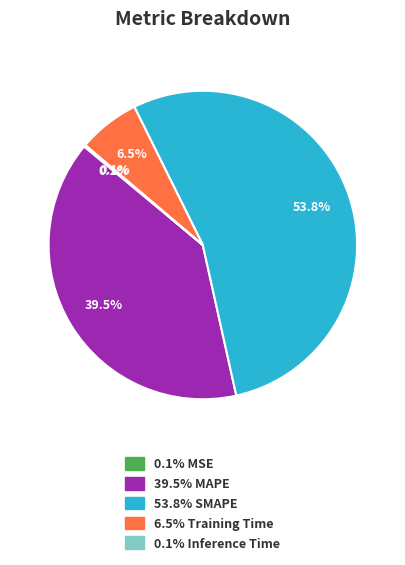

Is there a majority slice in this chart?

Yes